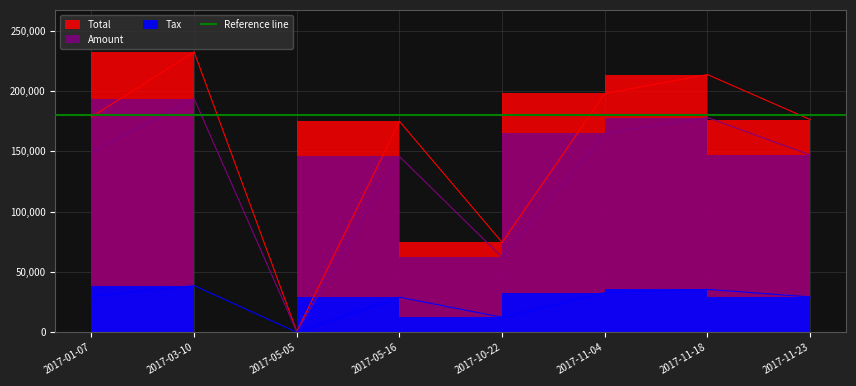

Between 2017-05-16 and 2017-11-18, which series saw the biggest shift?

Total